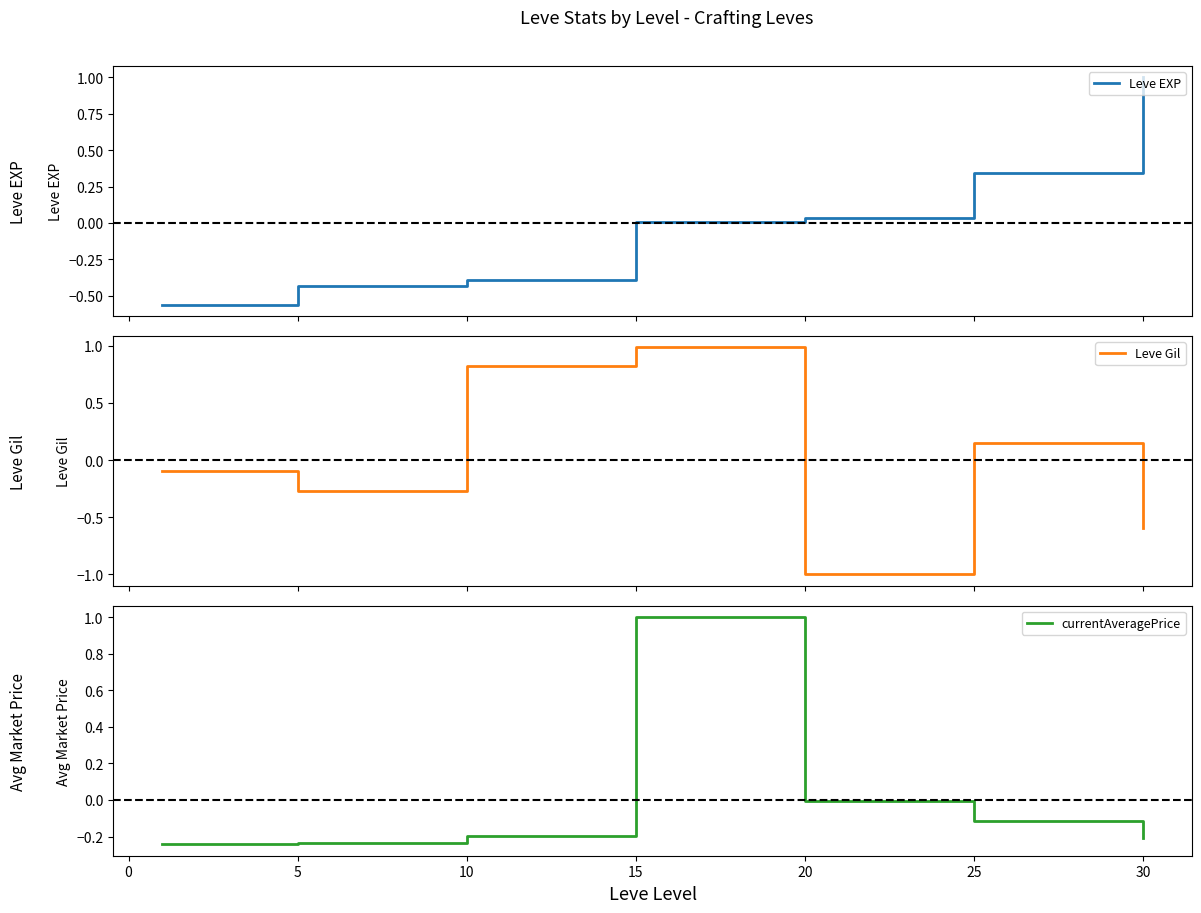

How many times do Leve Gil and Leve EXP cross each other?

1